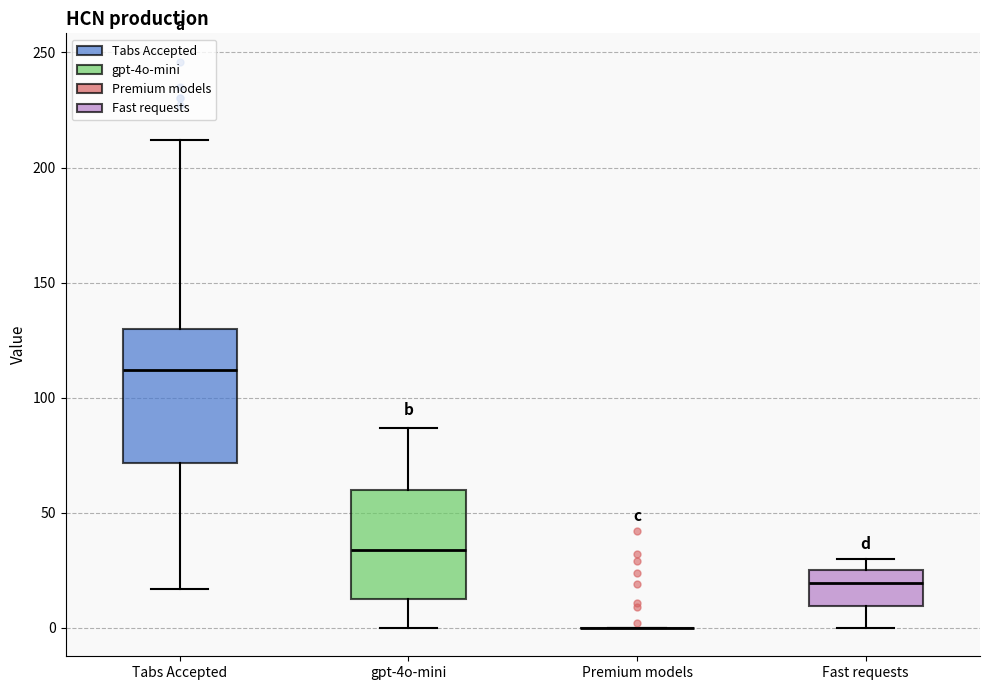

Where does the median line of the box for Tabs Accepted sit on the y-axis? The values are not printed on the chart, so give them approximately, as read against the axis.

110